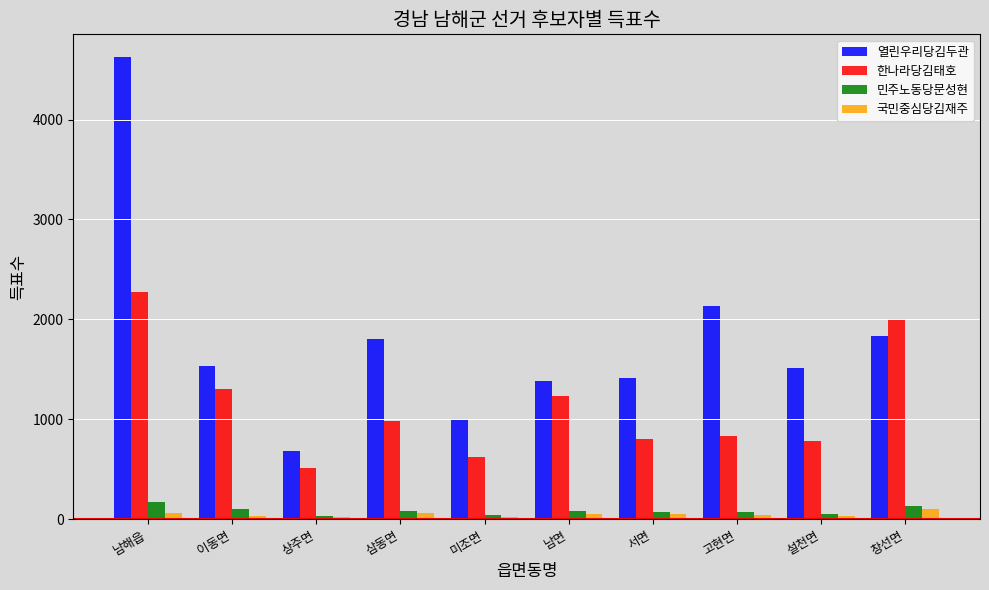

Which category has the highest value in the 열린우리당김두관 series?

남해읍